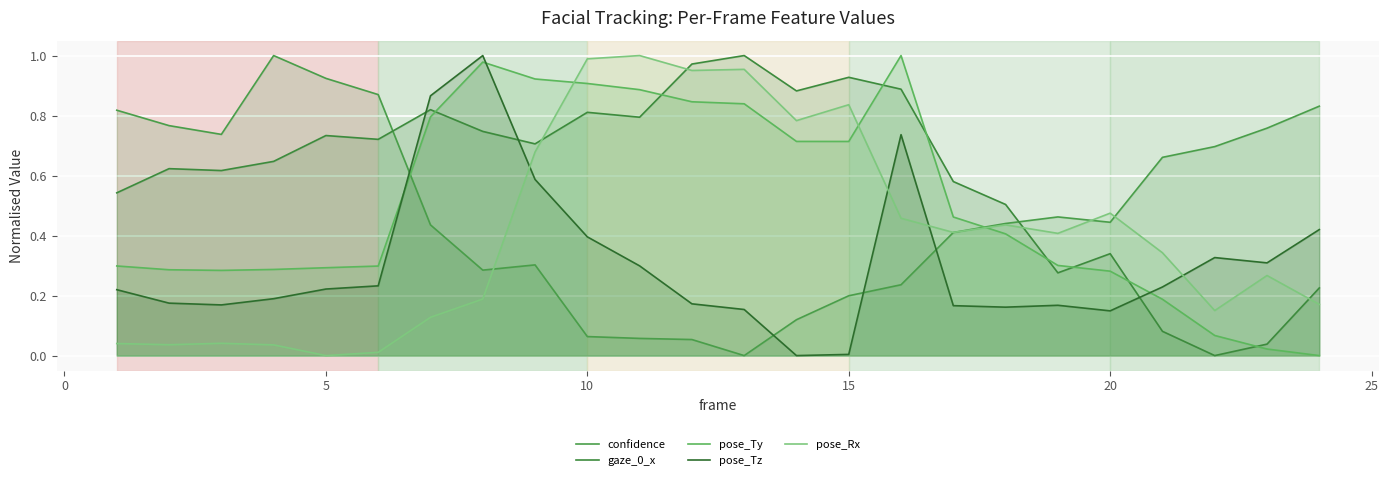

Is the value of pose_Ty at 23 greater than the value of pose_Tz at 12?

No